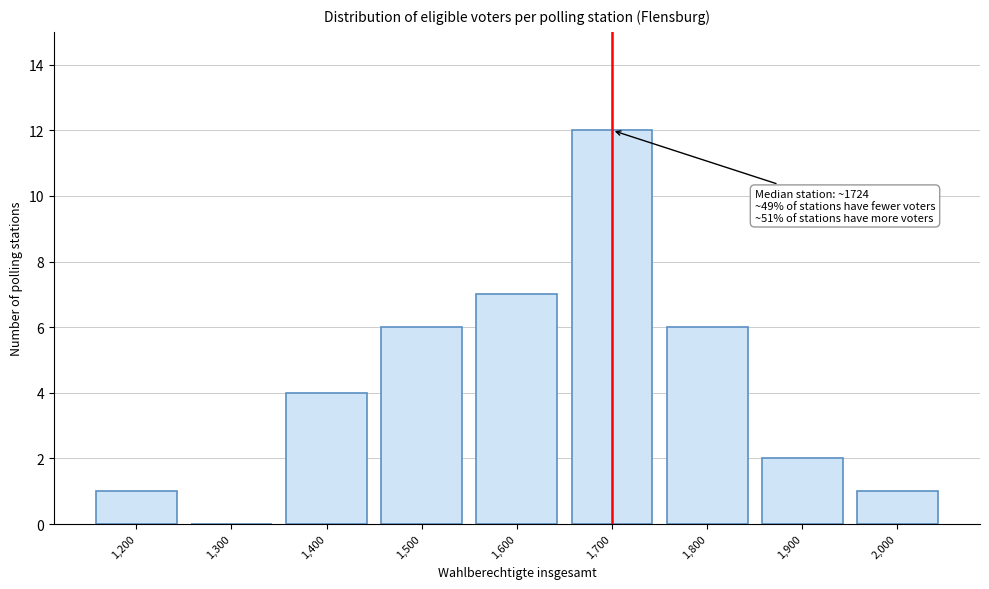

Reading right to left, extract all data points from this chart.

2,000=1	1,900=2	1,800=6	1,700=12	1,600=7	1,500=6	1,400=4	1,300=0	1,200=1